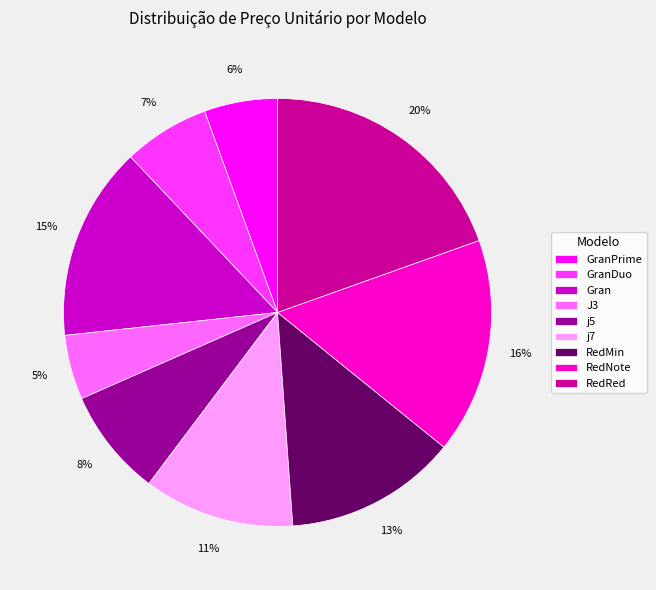

Do RedNote and J3 together represent more than half of the pie?

No